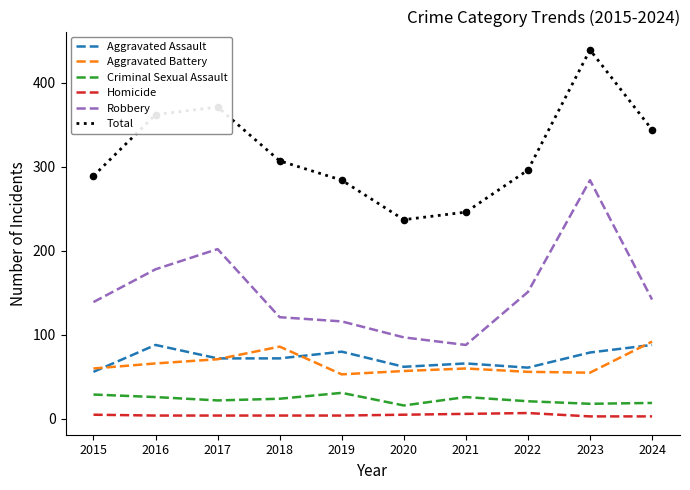

Which series changed the most between 2017 and 2022?

Total